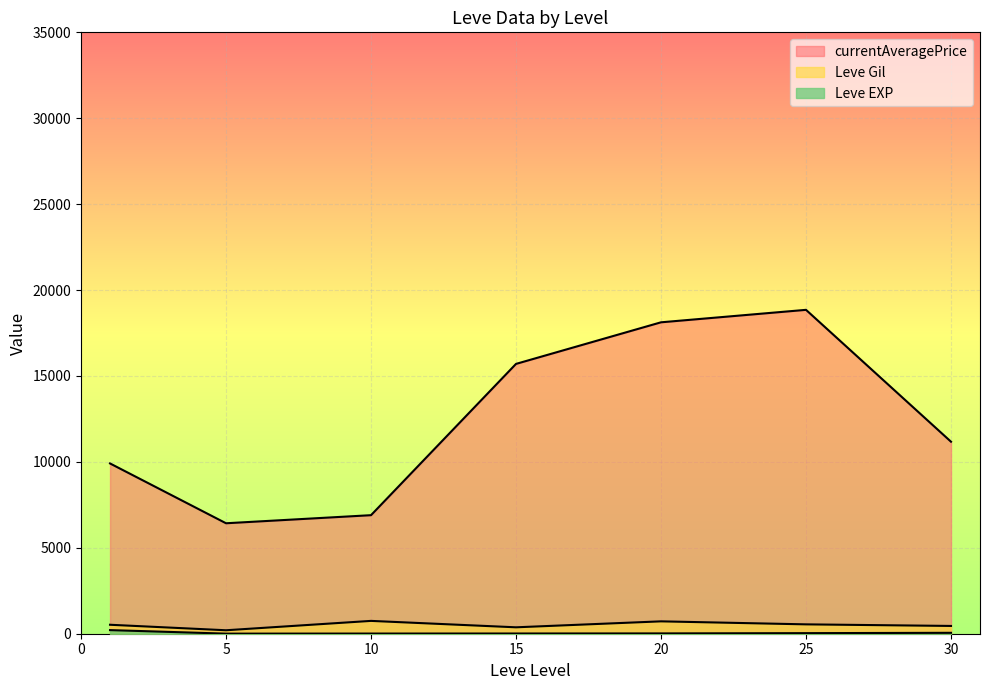

Which series changed the most between 1 and 30?

currentAveragePrice